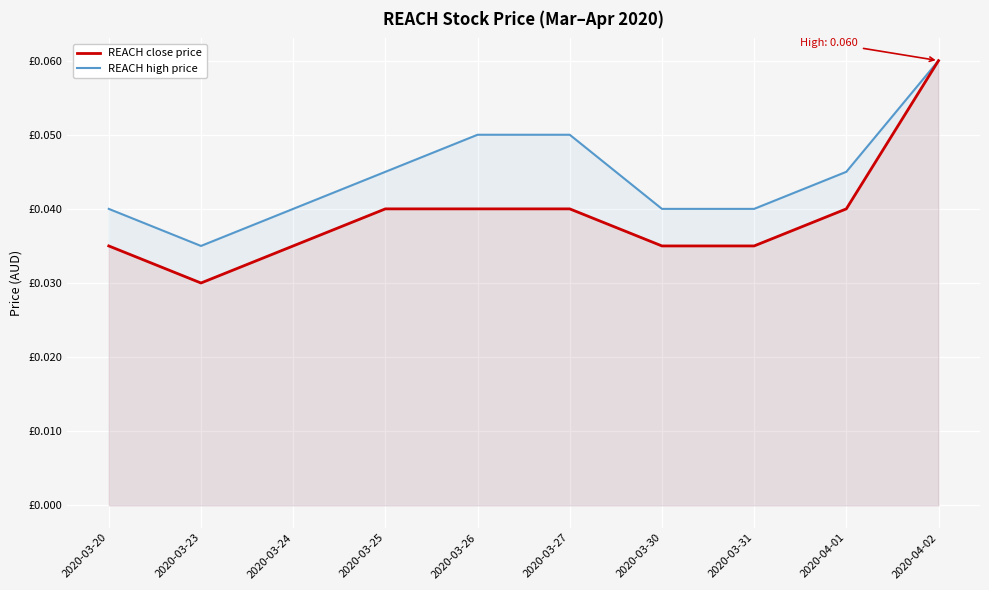

What is the maximum value shown in the chart?

0.1